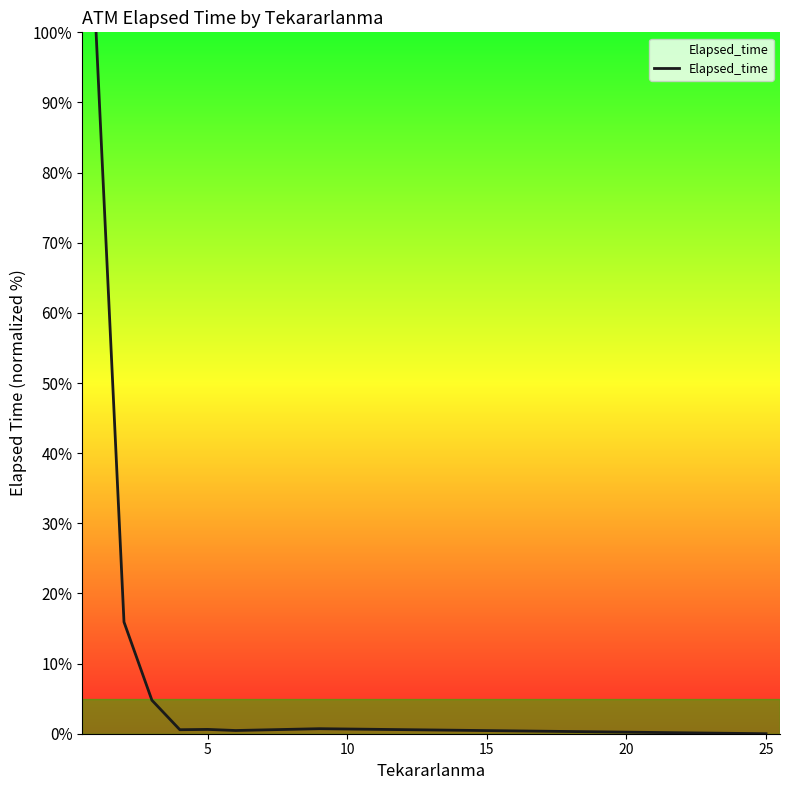

What is the difference between the maximum and minimum values?

100.0